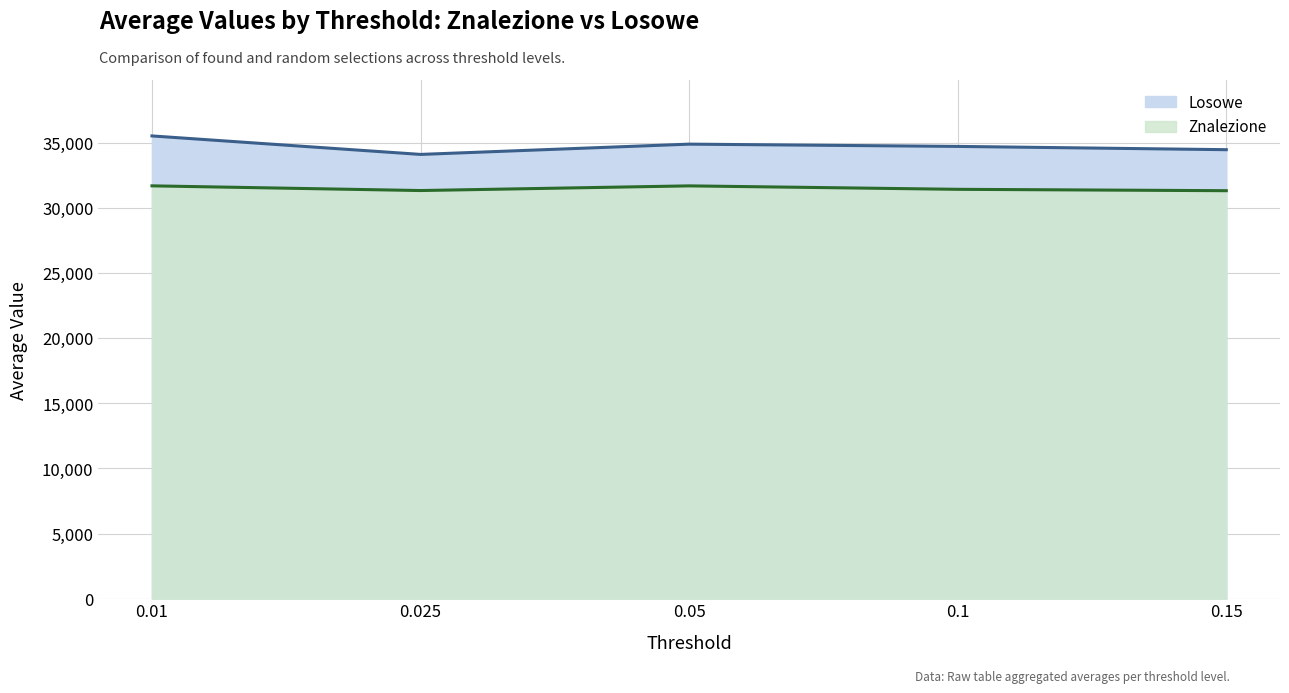

True or false: Losowe and Znalezione intersect in this chart.

False